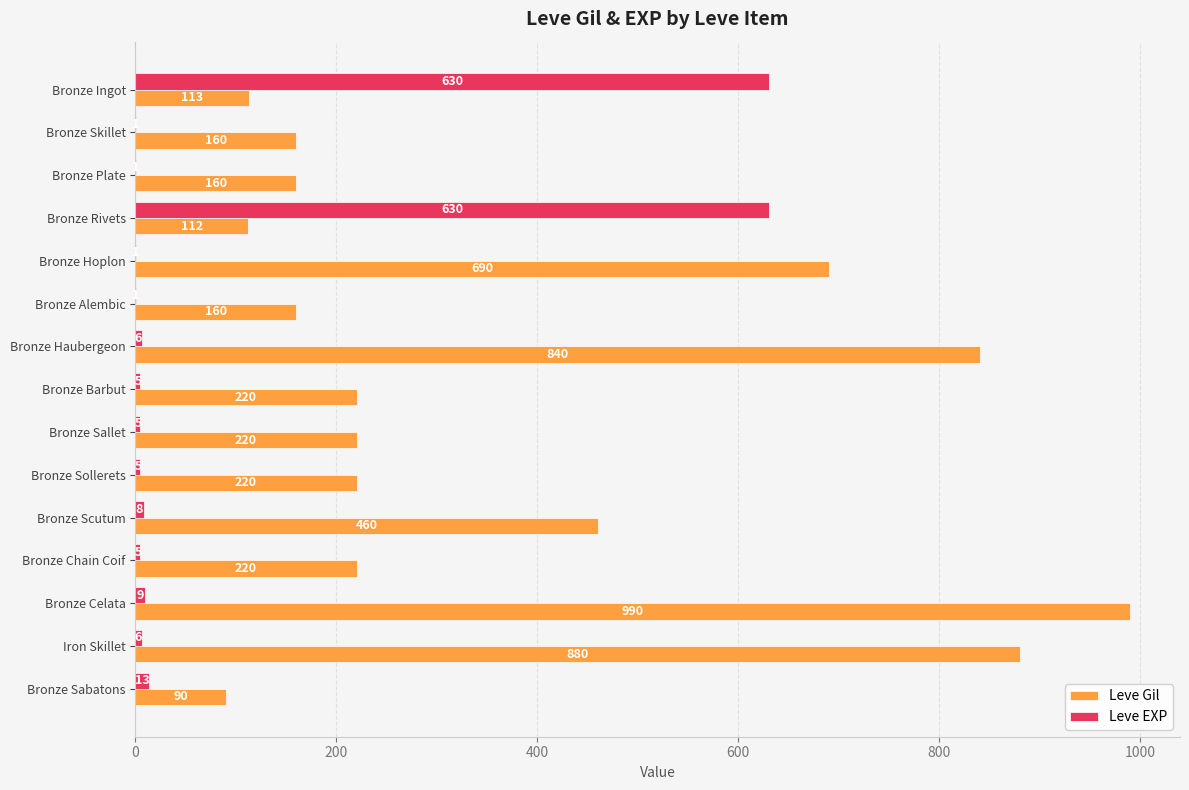

What is the sum of the Leve Gil values at Bronze Celata and Bronze Hoplon?

1680